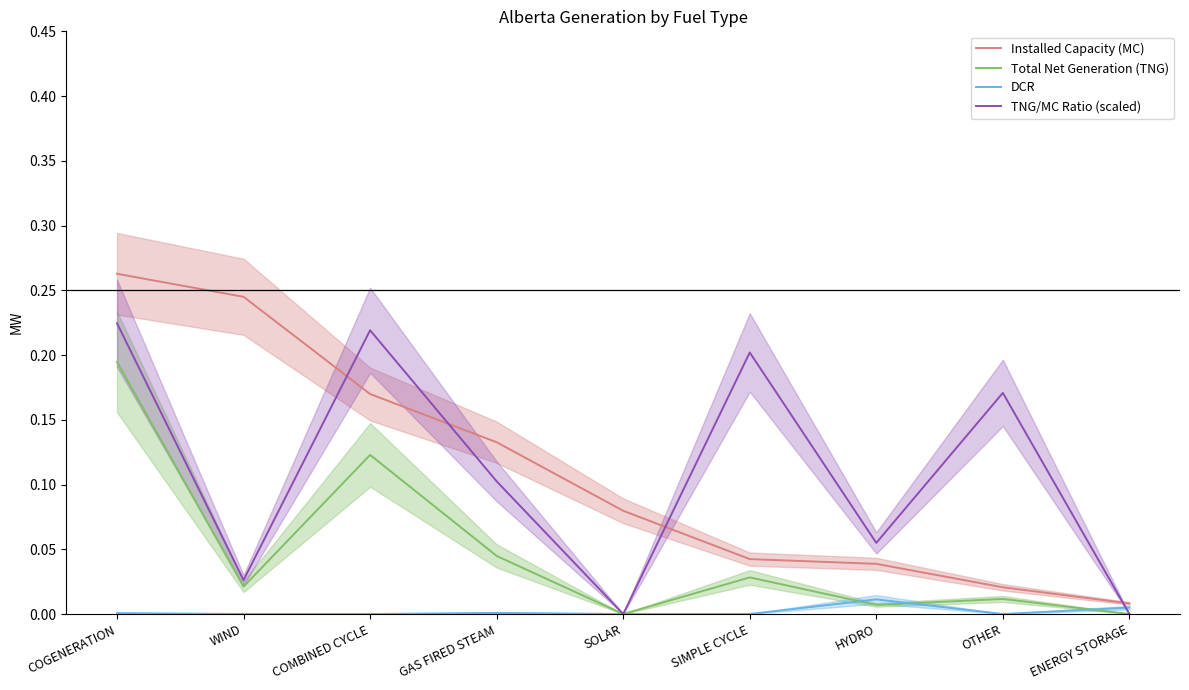

Count the number of data series in this chart.

4